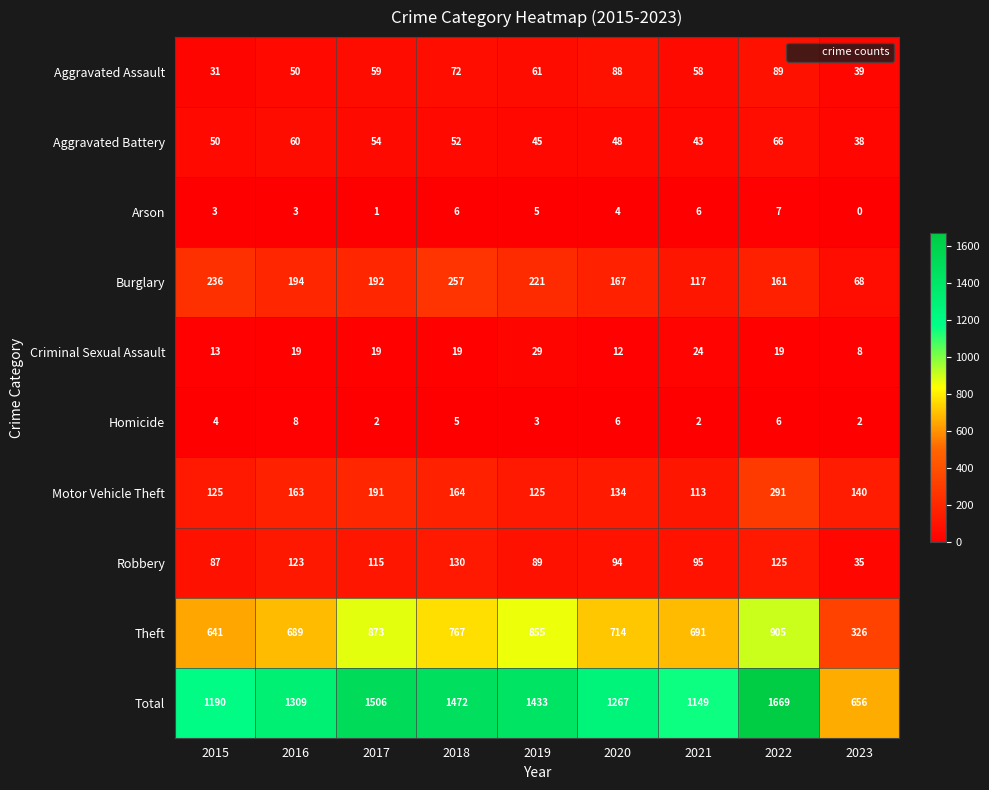

Which series has the largest range (max minus min)?

Total